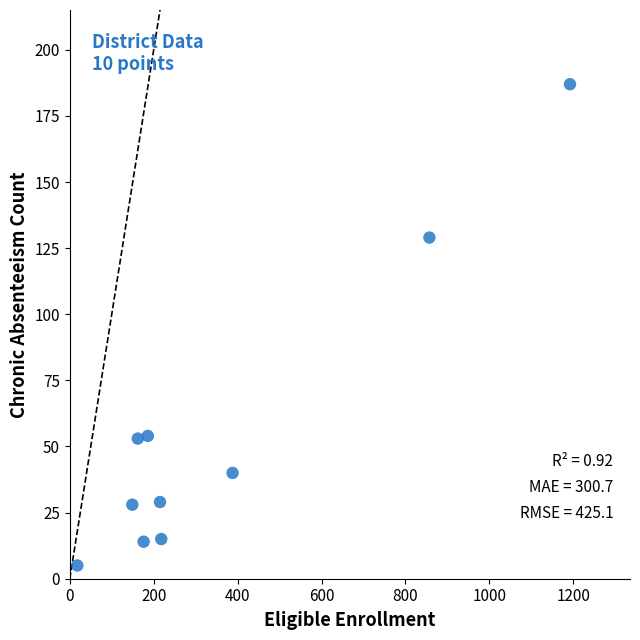

What is the average X value?

356